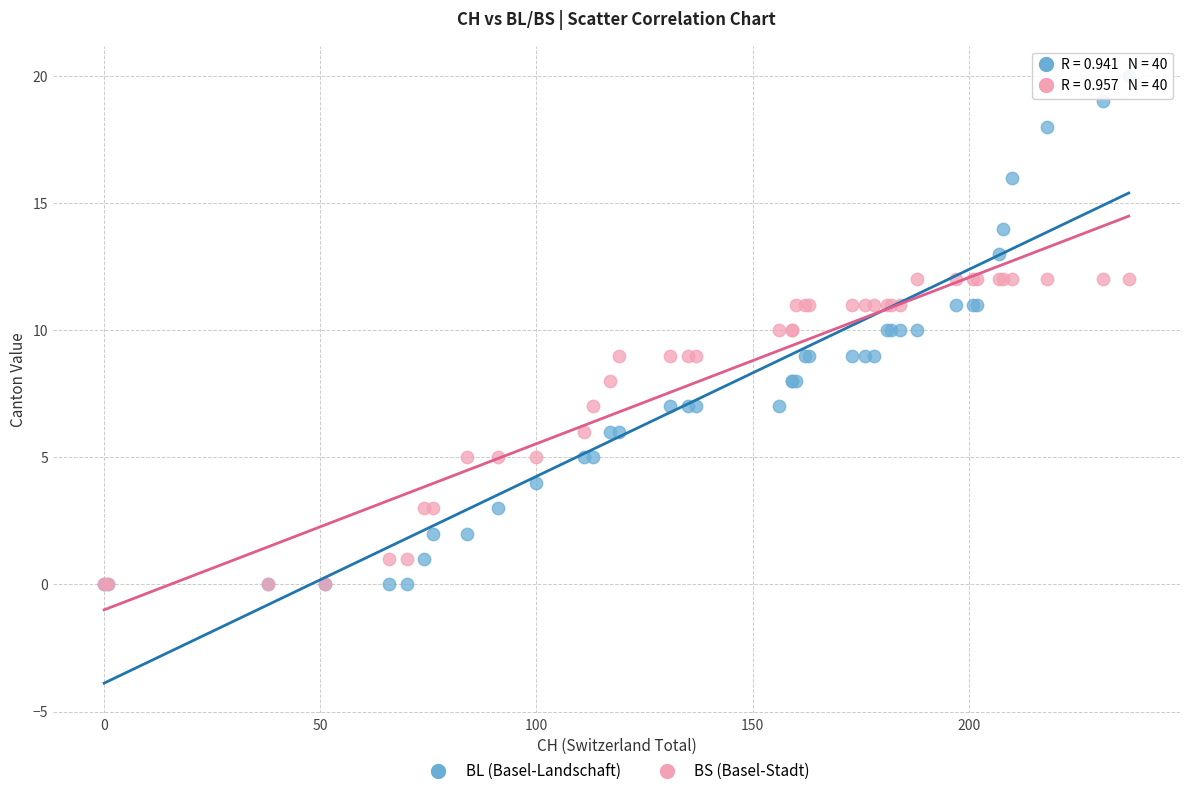

What are all the series names shown in the legend?

BL (Basel-Landschaft), BS (Basel-Stadt)